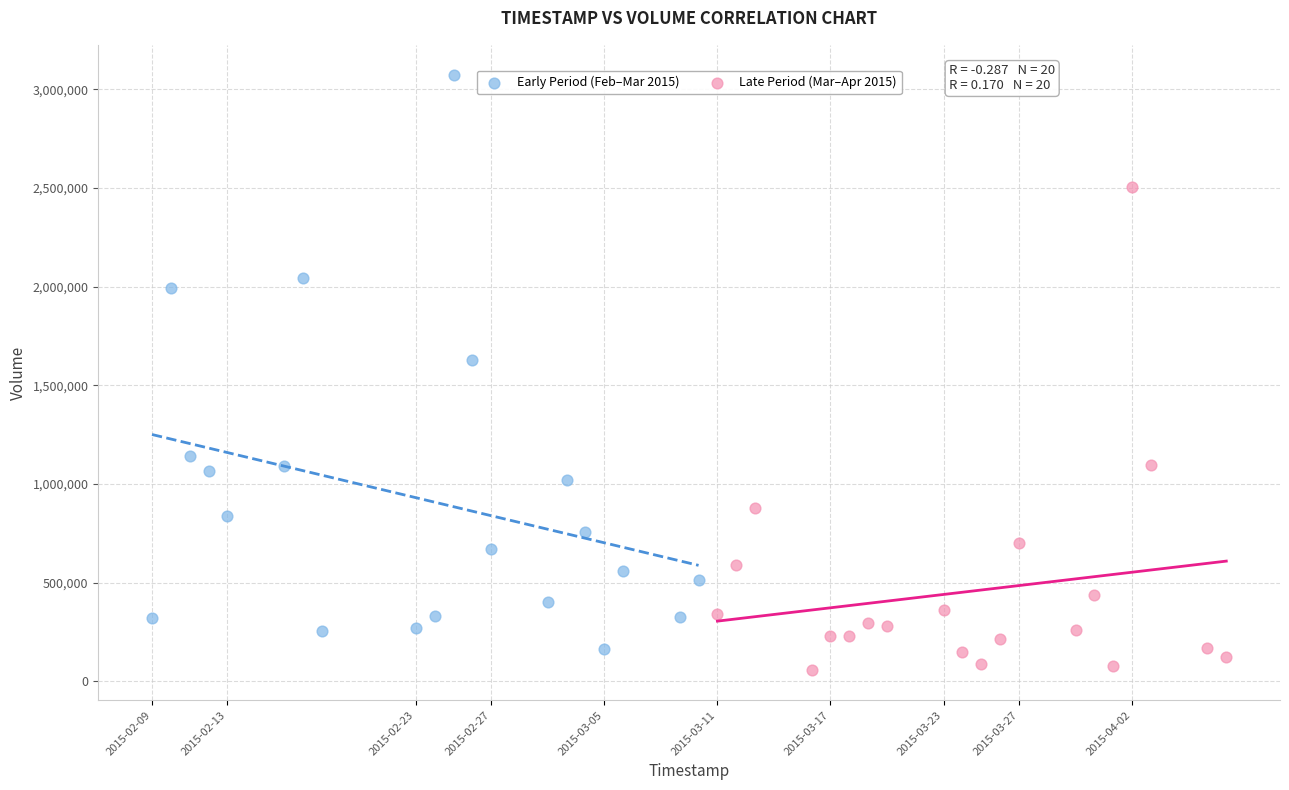

Which series has the largest Y range (max minus min)?

Early Period (Feb–Mar 2015)